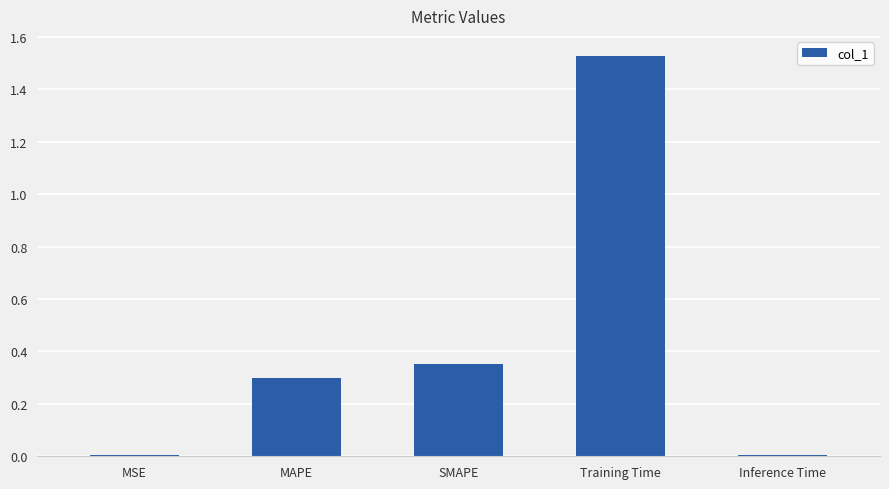

Which has a higher value, SMAPE or Inference Time?

SMAPE